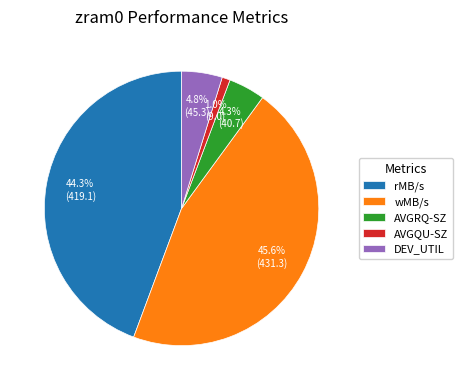

To the nearest percent, what is the combined percentage of wMB/s and AVGQU-SZ?

47%